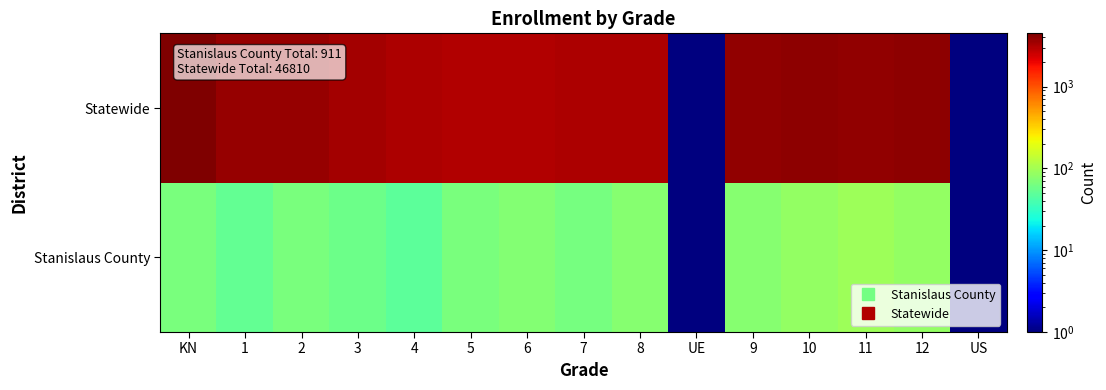

What is the minimum value shown in the chart?

0.5